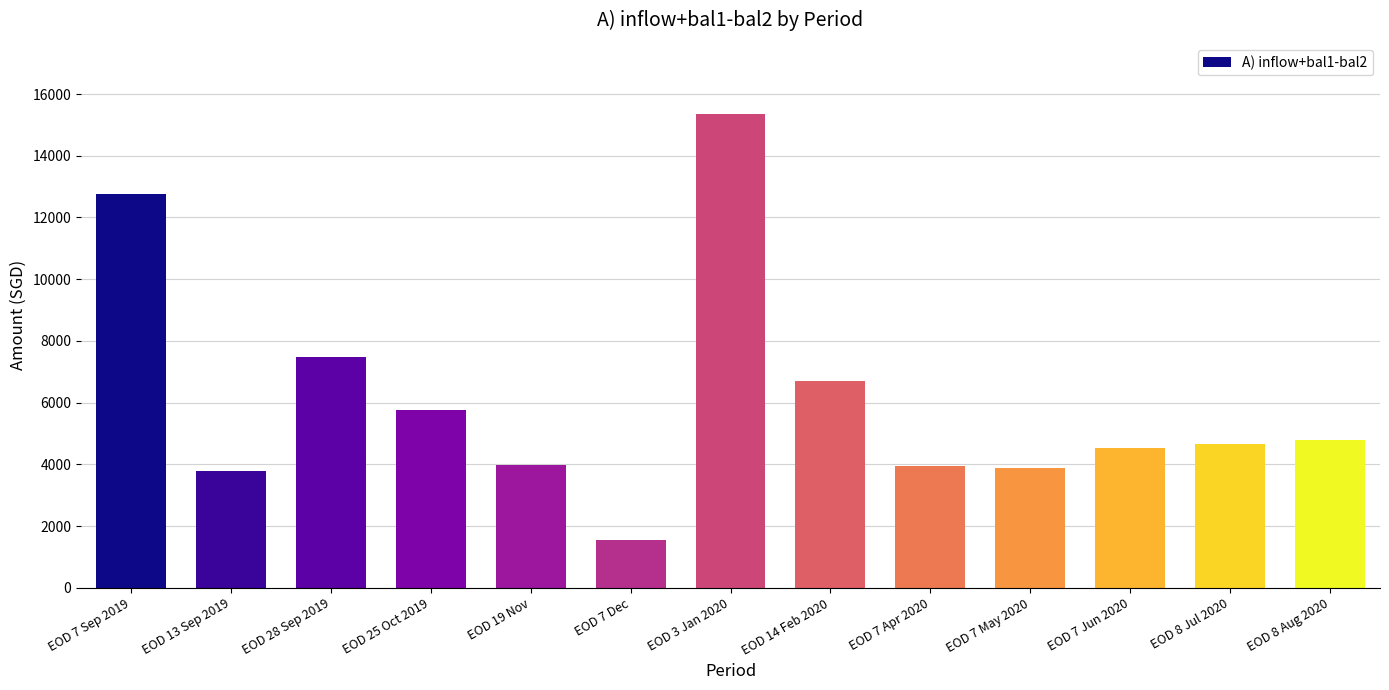

Which label corresponds to the smallest value in the chart?

EOD 7 Dec